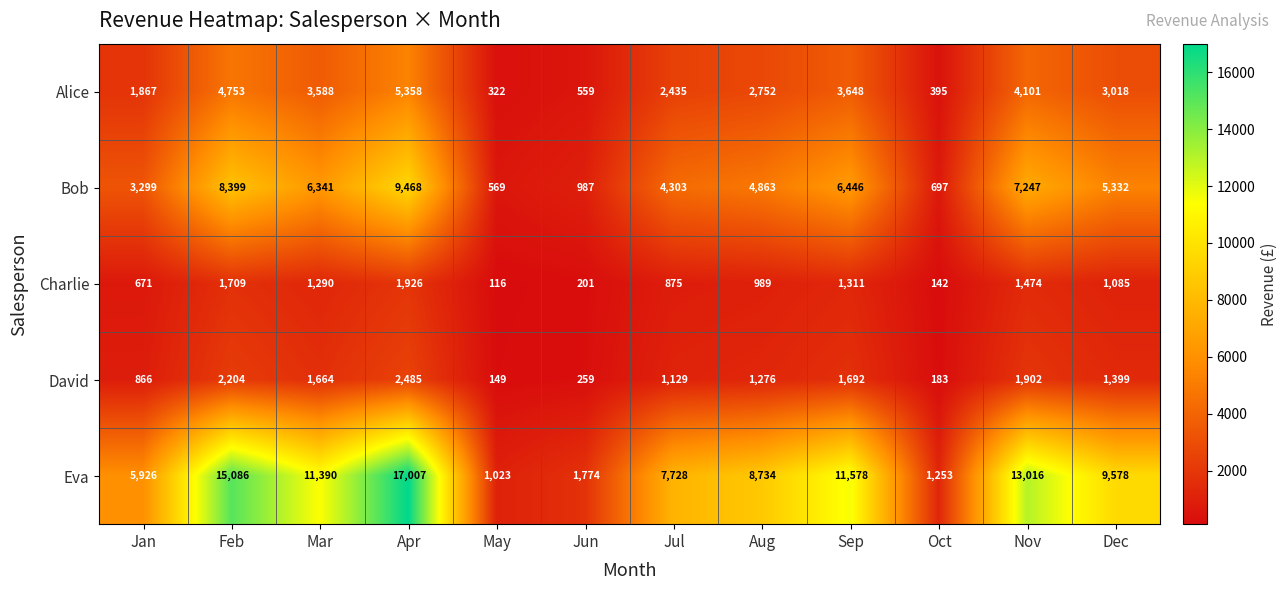

What is the sum of the Eva values at Feb and Jul?

22814